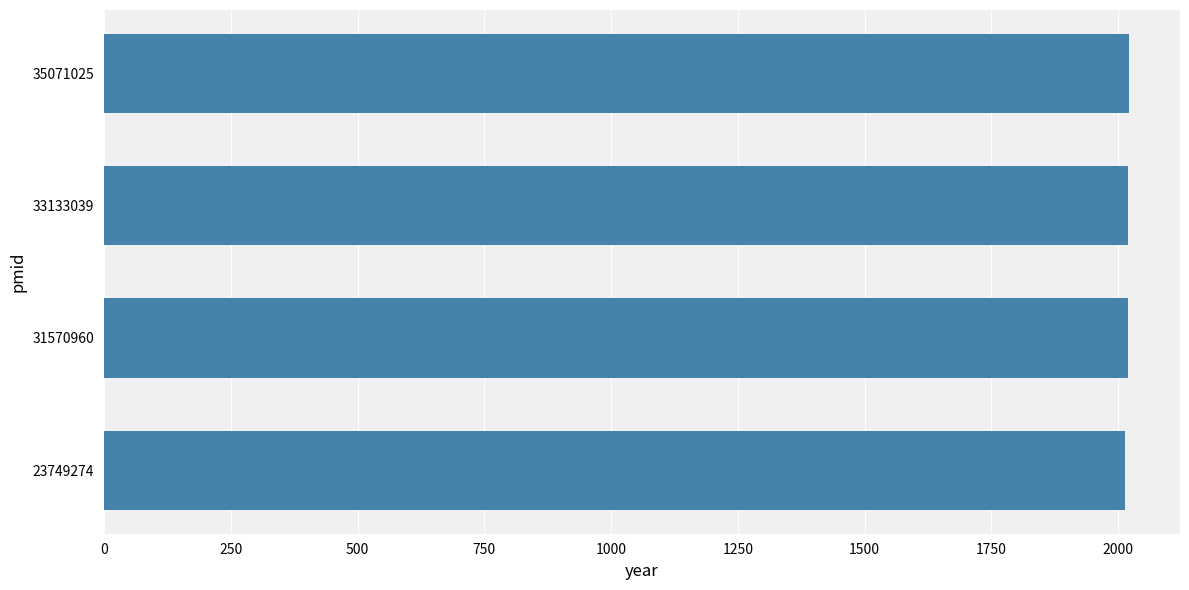

True or false: the data shows 3420 at 31570960.

False